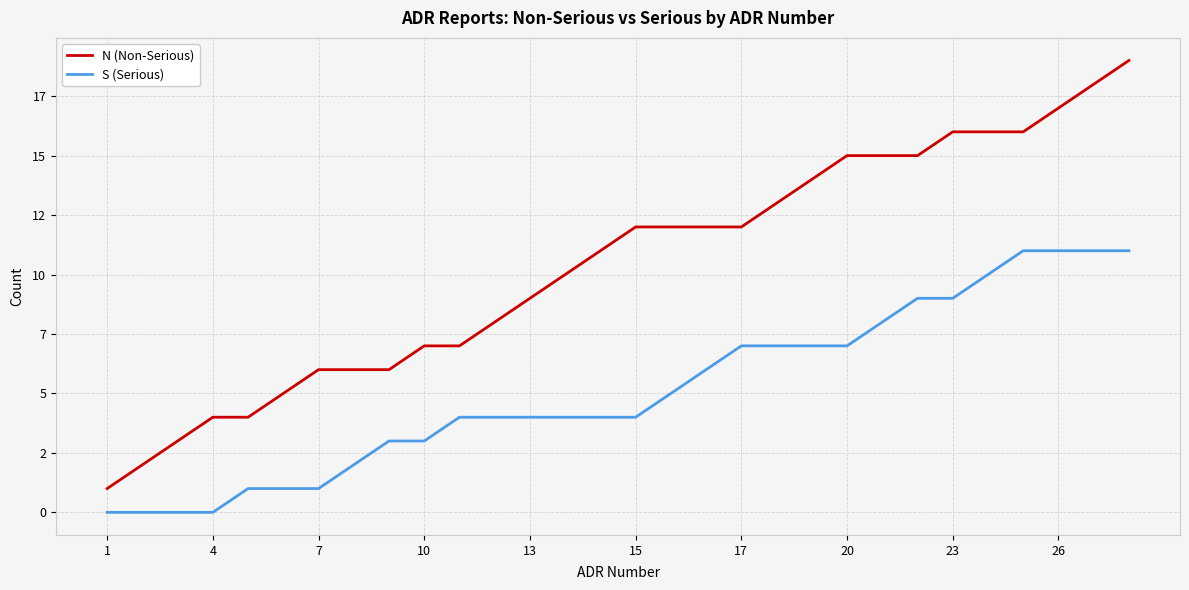

Does the chart have visible grid lines?

Yes